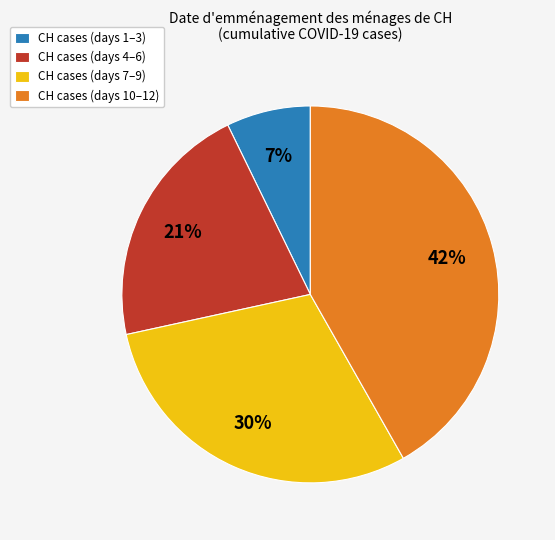

Approximately how many times larger is the value at CH cases (days 10–12) compared to CH cases (days 7–9)?

1.4